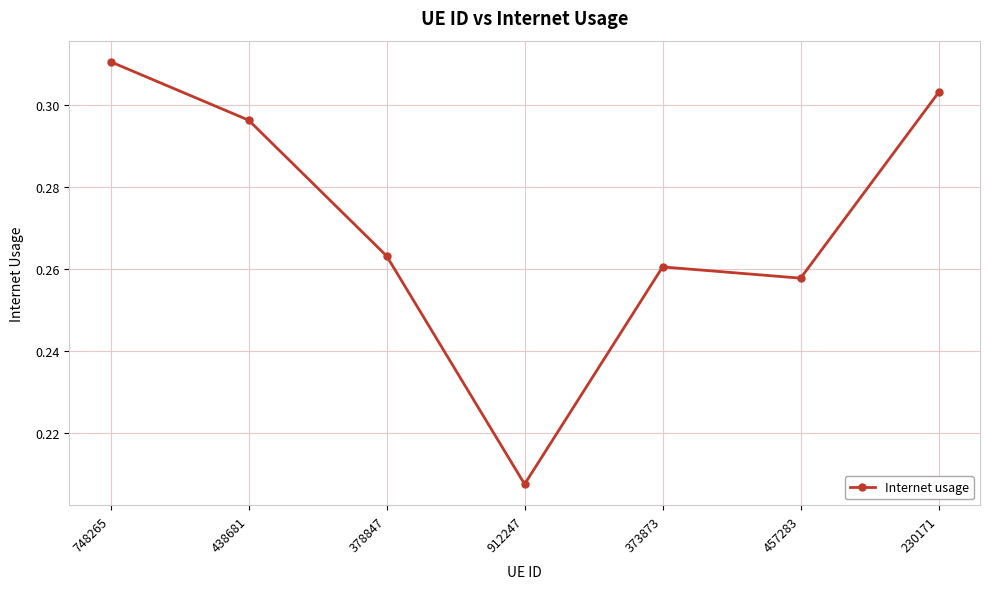

What position from the right is 457283?

2